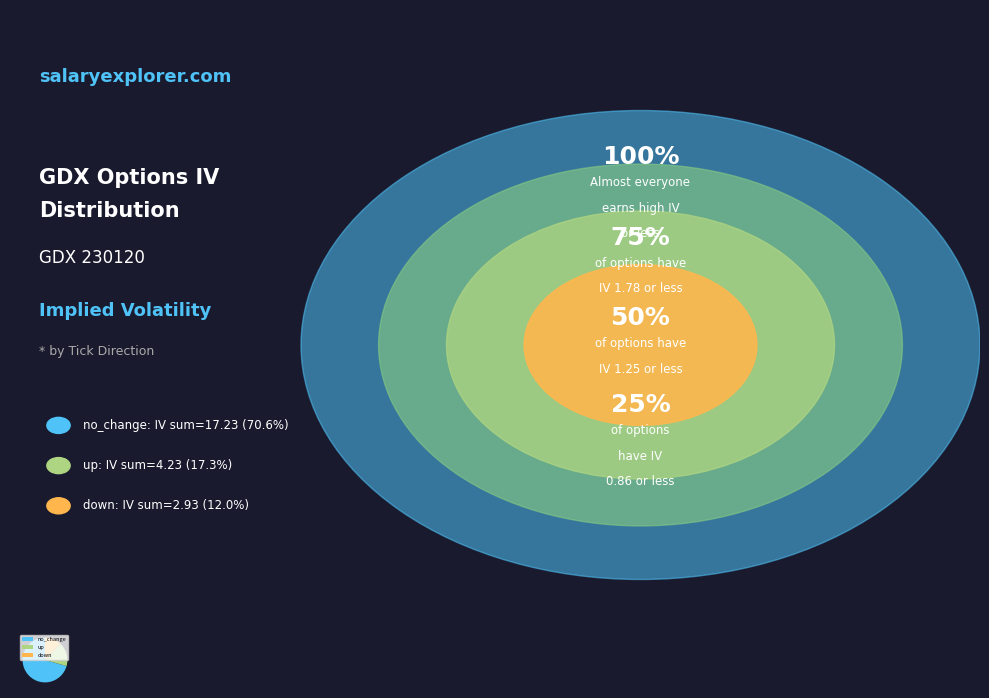

Approximately how many times larger is the value at no_change compared to down?

5.9